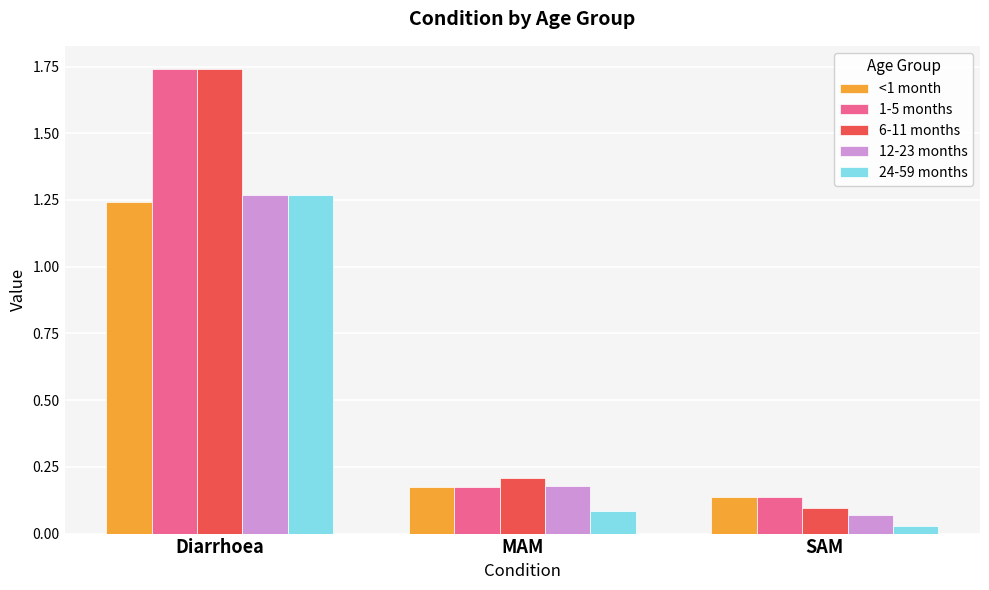

At which category does the chart reach its peak across all series?

Diarrhoea